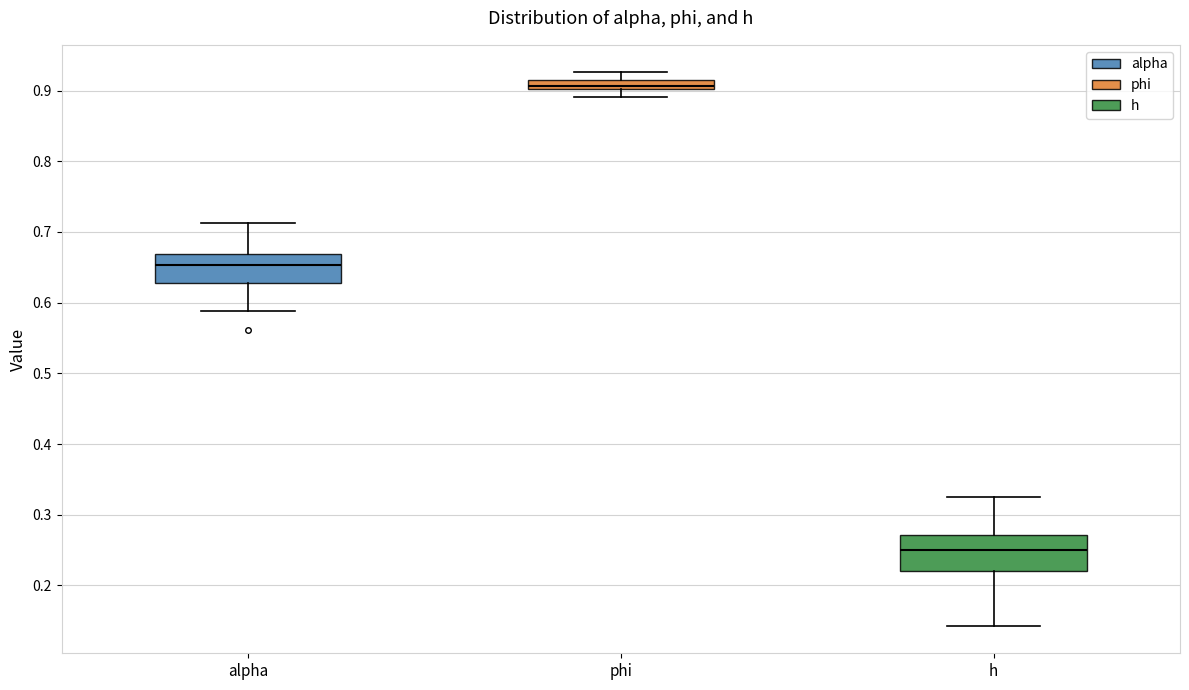

Comparing the boxes themselves (not the whiskers), which one is the tallest?

h